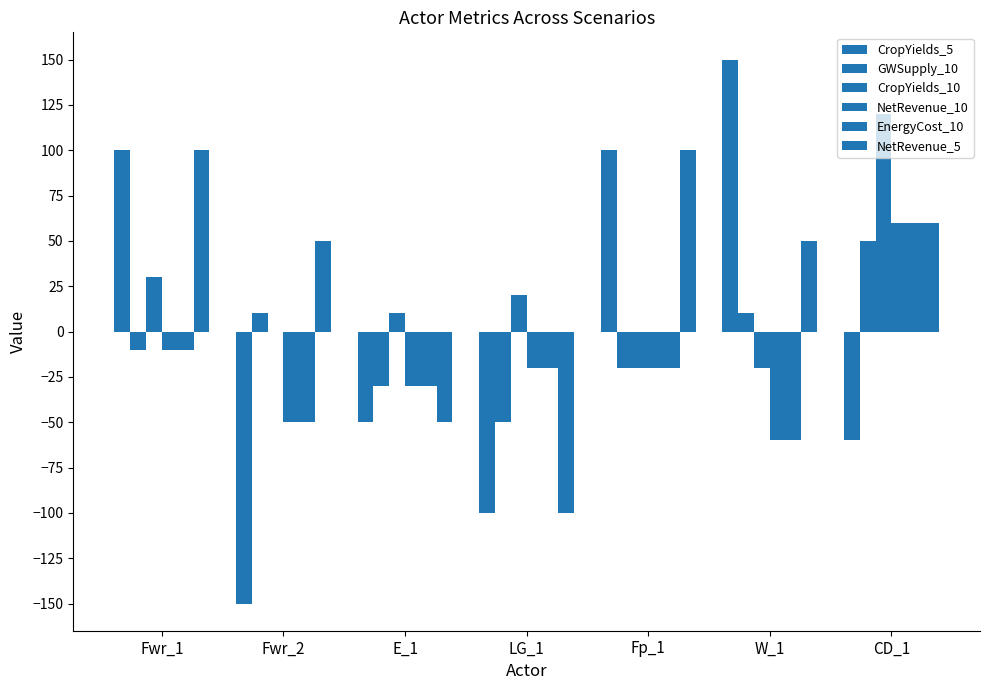

What is the label of the 2nd bar from the right?

W_1